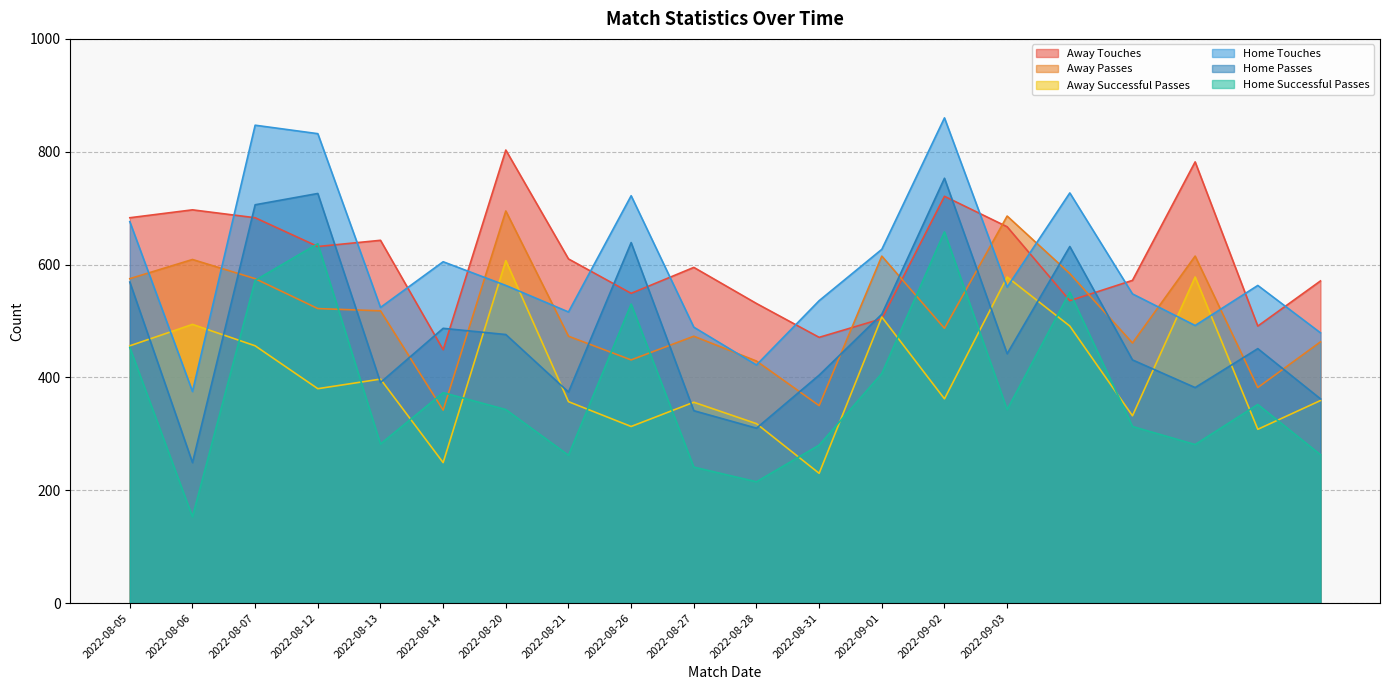

What is the spread (max minus min) of values at 2022-08-27?

354